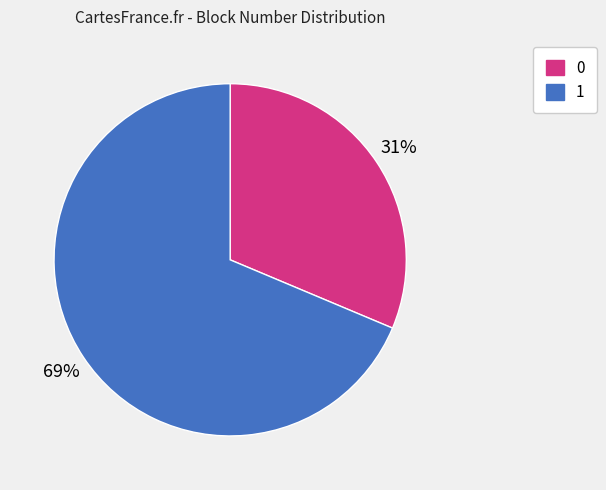

Do 0 and 1 together represent more than half of the pie?

Yes